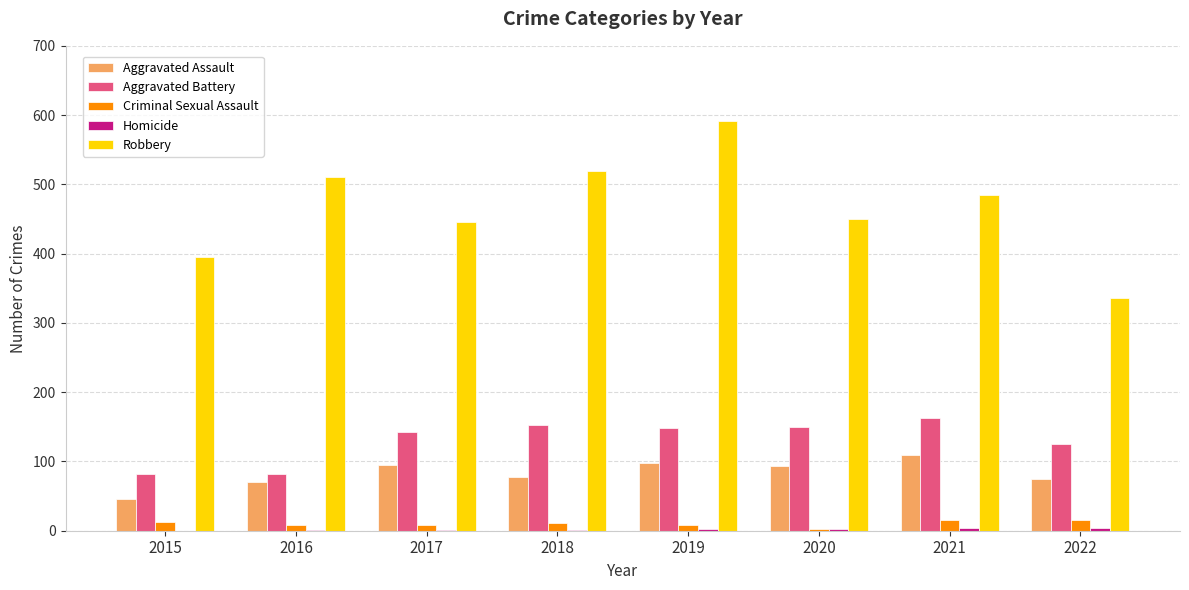

Is it true that Aggravated Assault equals 110 at 2021?

True